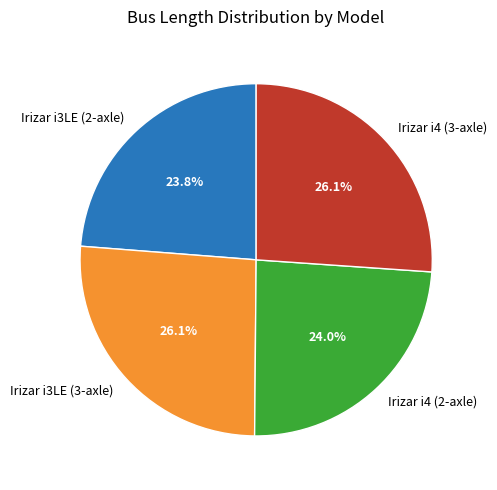

Between Irizar i4 (2-axle) and Irizar i4 (3-axle), which is larger?

Irizar i4 (3-axle)